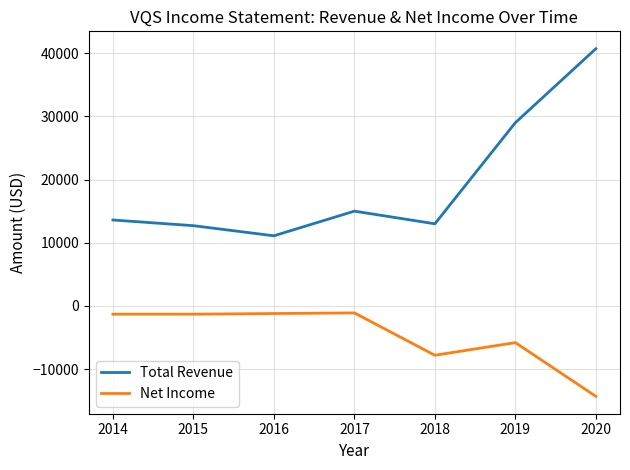

True or false: Total Revenue has a value of 3576 at 2017.

False